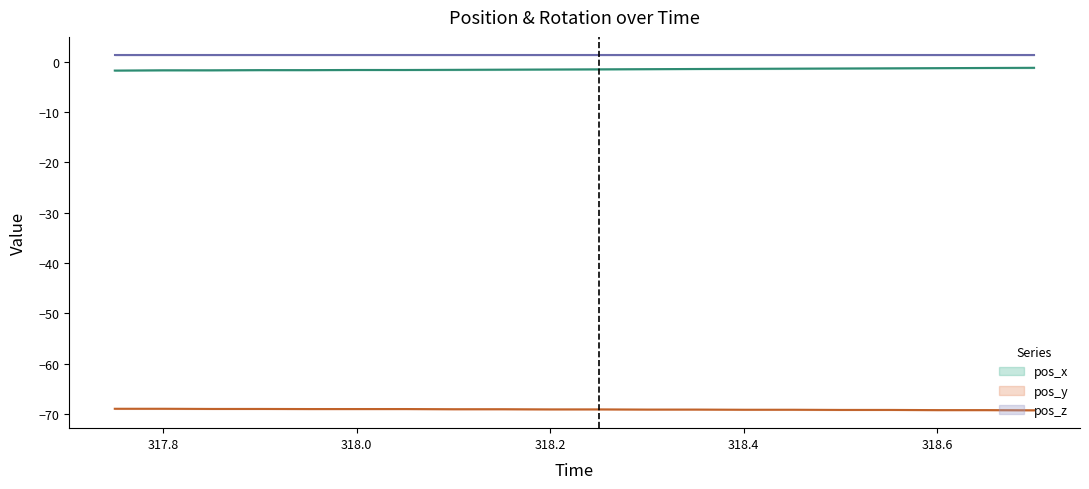

True or false: pos_y and pos_x intersect in this chart.

False